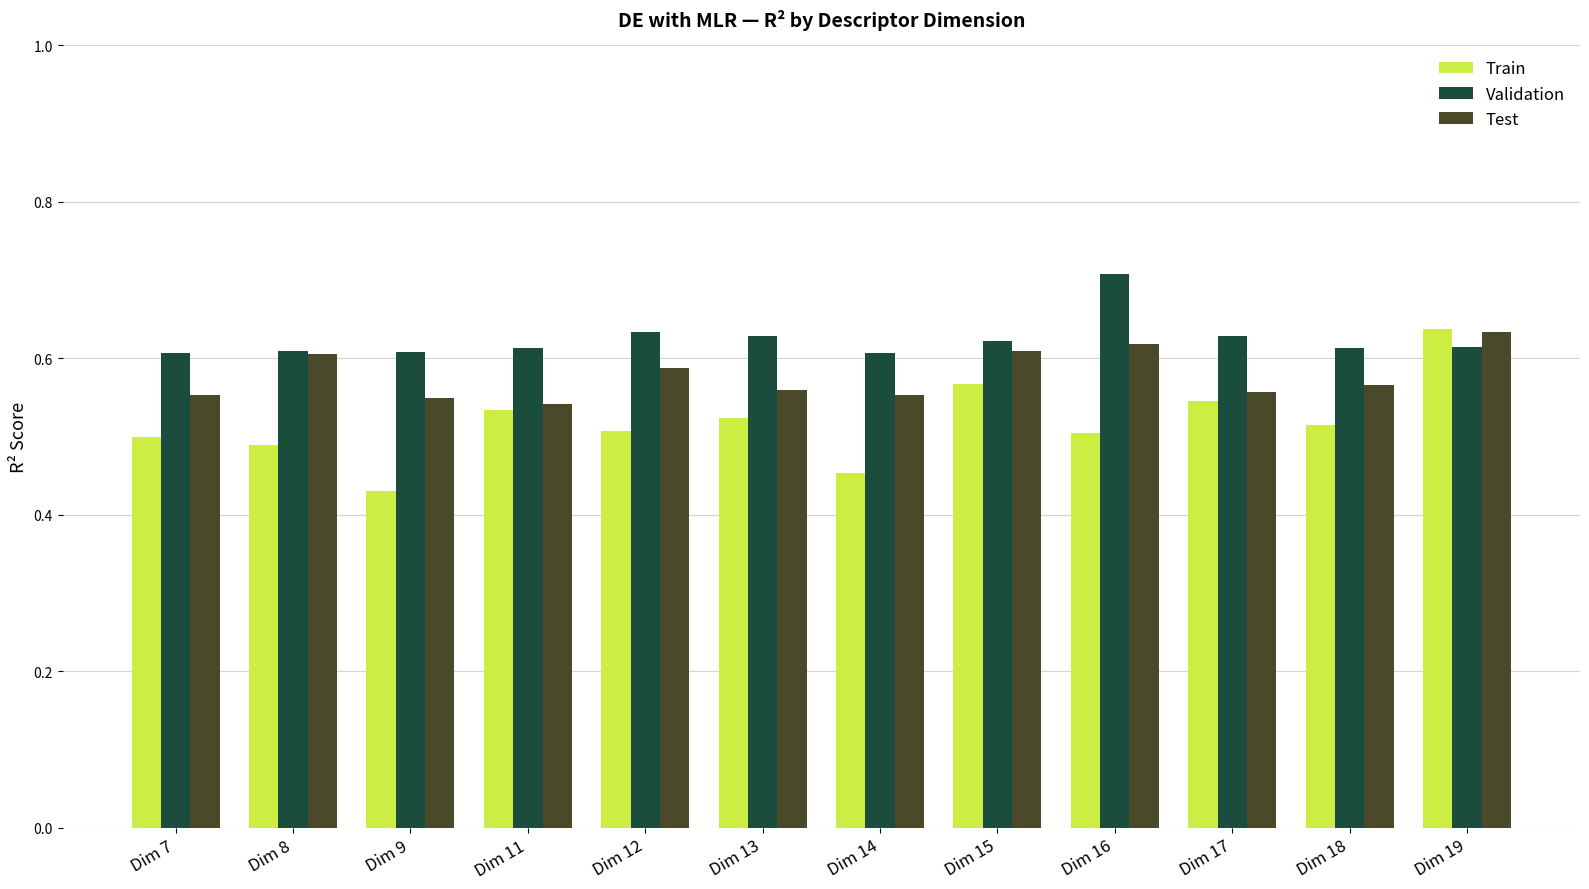

The Validation series shows 1.1 at Dim 15. True or false?

False